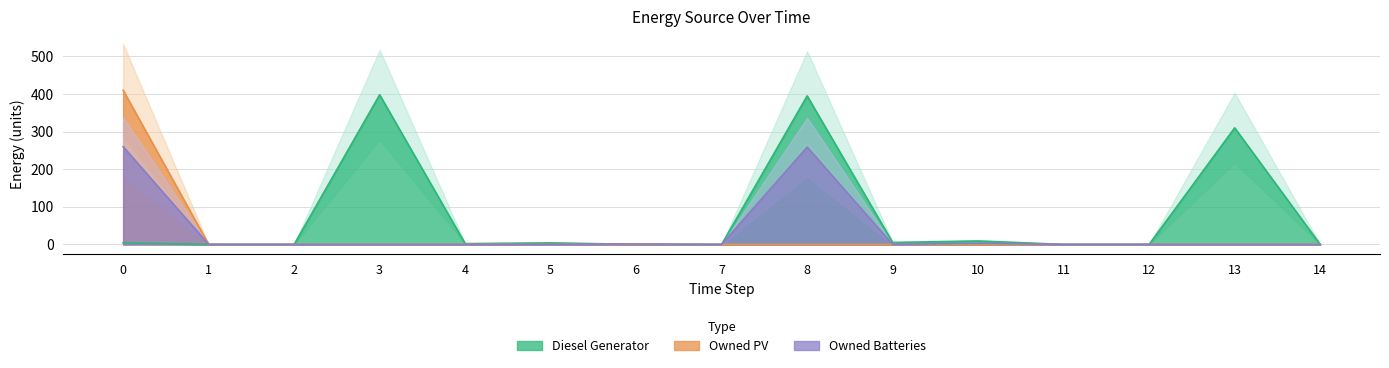

At which category does Diesel Generator reach its first local valley?

4